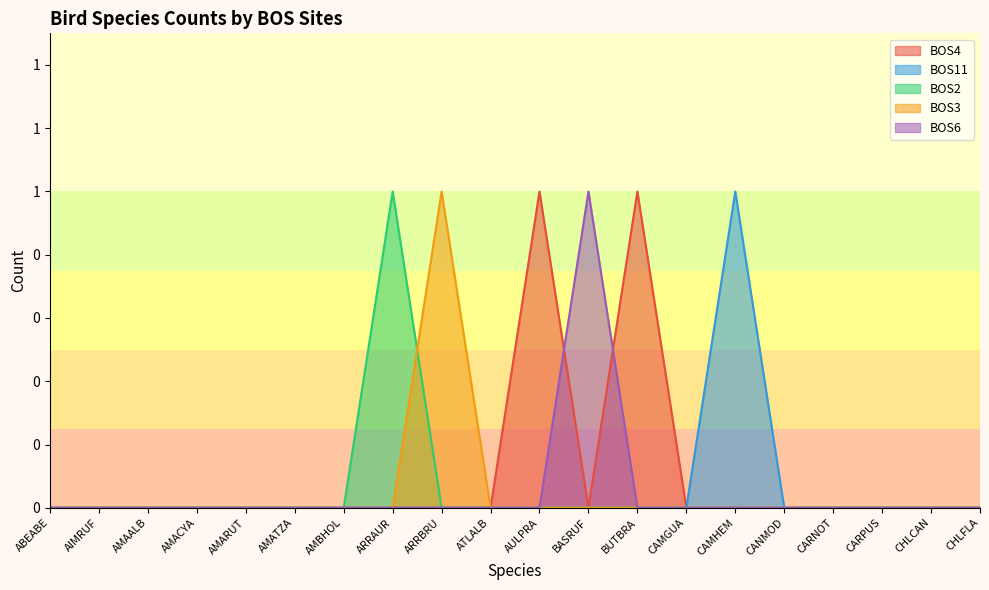

Is the value of BOS11 at CHLFLA greater than the value of BOS2 at AMAALB?

No